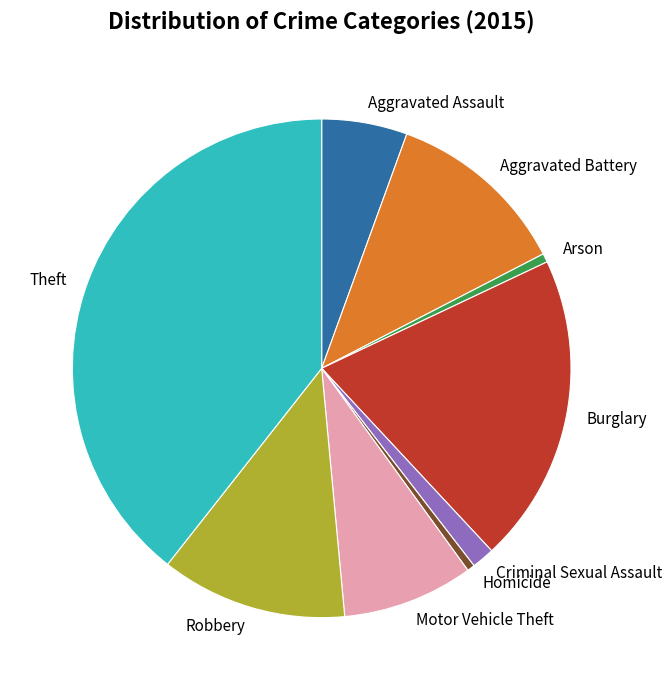

The Aggravated Battery slice represents 12% of the pie. True or false?

True